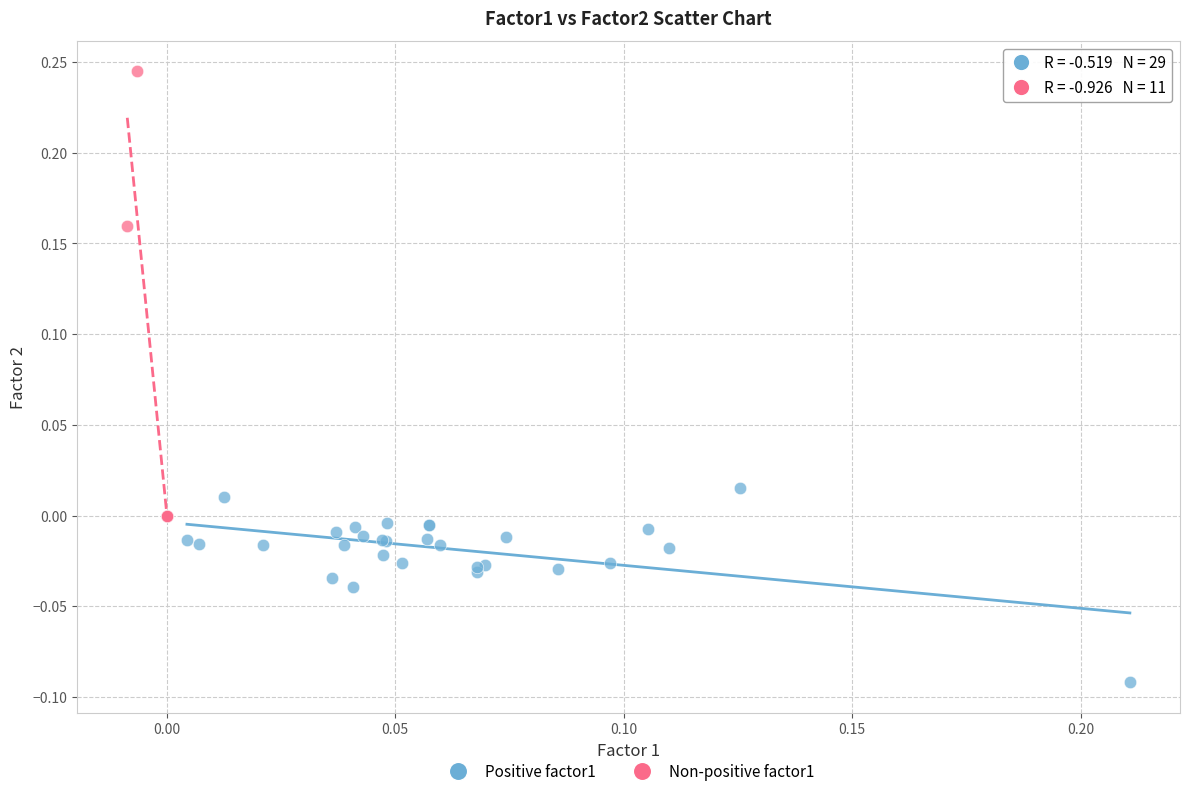

What are all the series names shown in the legend?

Positive factor1, Non-positive factor1